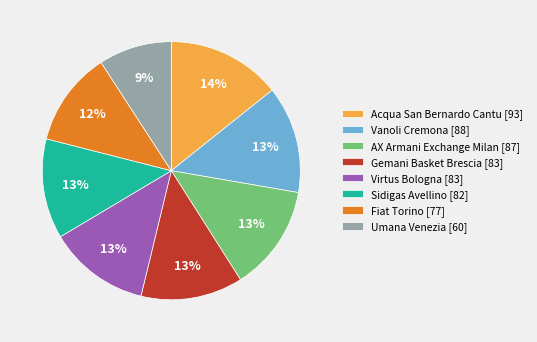

What is the ratio of the value at Virtus Bologna [83] to the value at Acqua San Bernardo Cantu [93]?

0.9